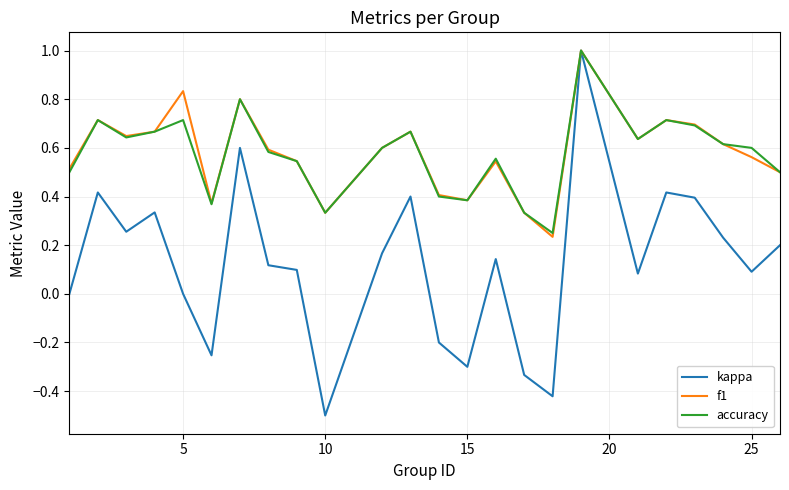

Which series has the largest range (max minus min)?

kappa